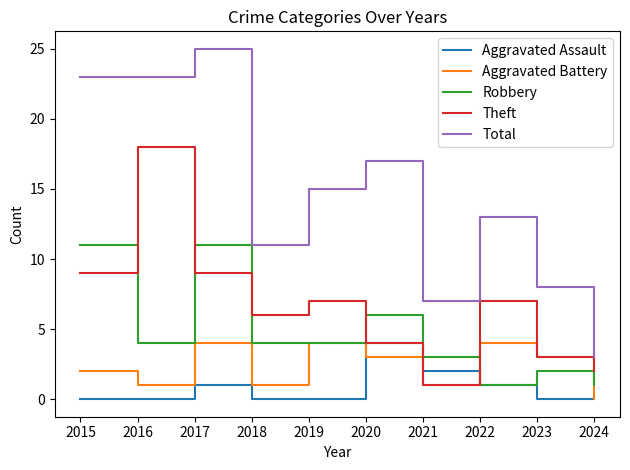

At 2015, list the series in order from largest to smallest.

Total, Robbery, Theft, Aggravated Battery, Aggravated Assault